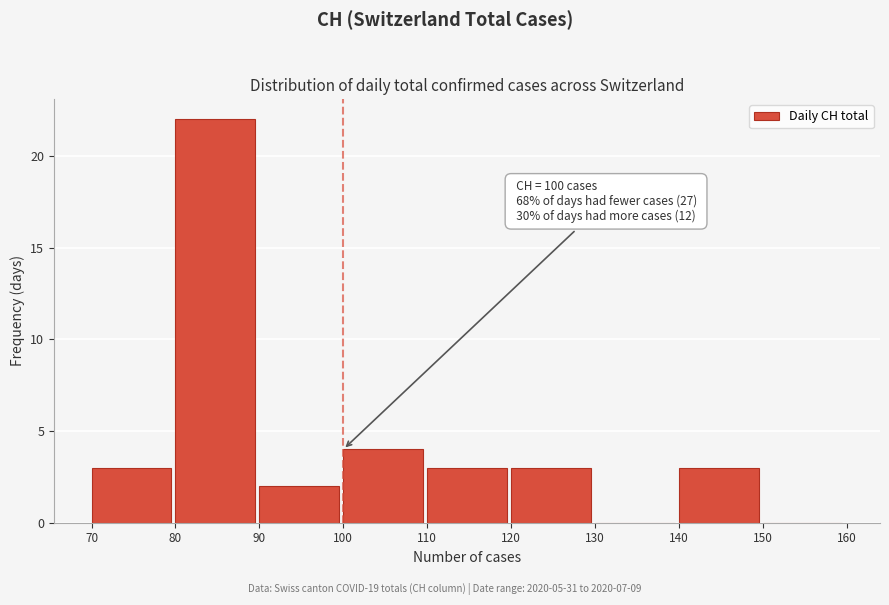

Over which range of the x-axis is the bar tallest?

80 to 90